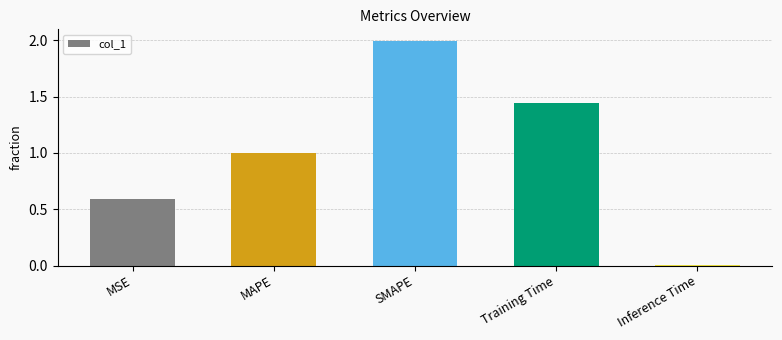

What is the average value?

1.0